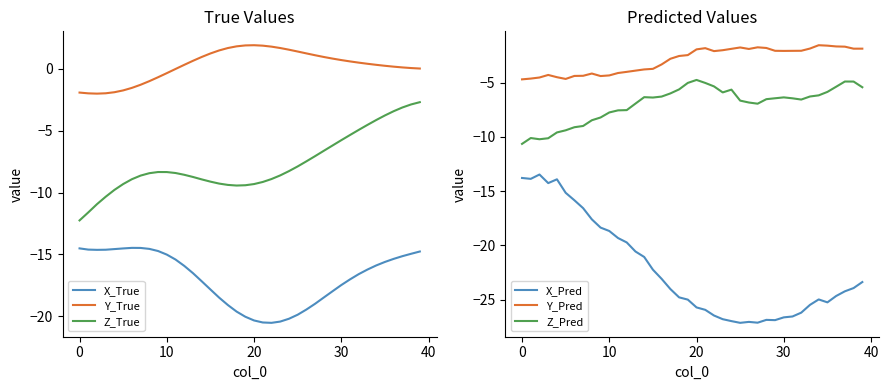

What is the approximate value of Z_True at 25?

-7.9